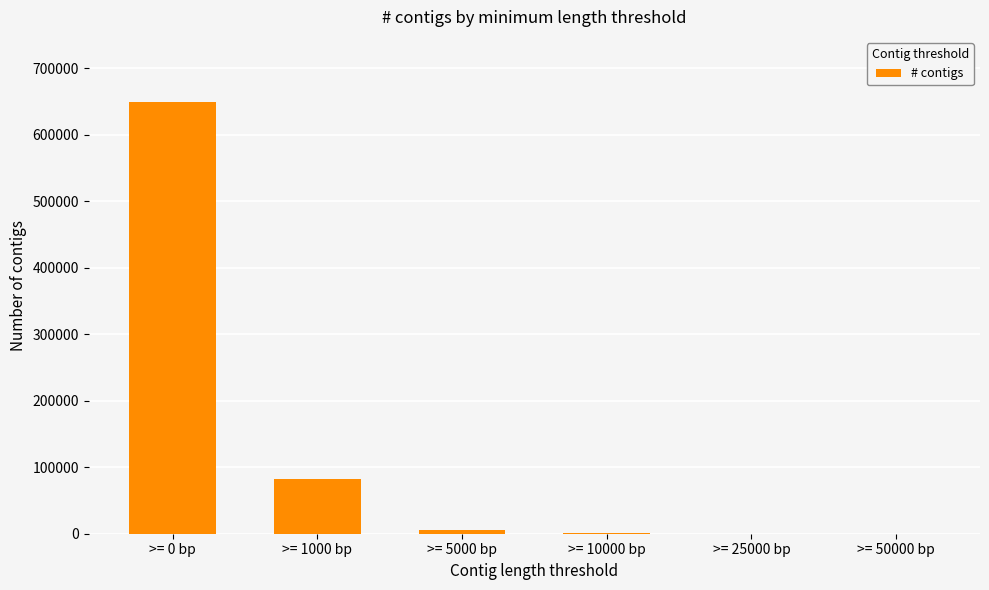

Which category has the highest value across all series?

>= 0 bp